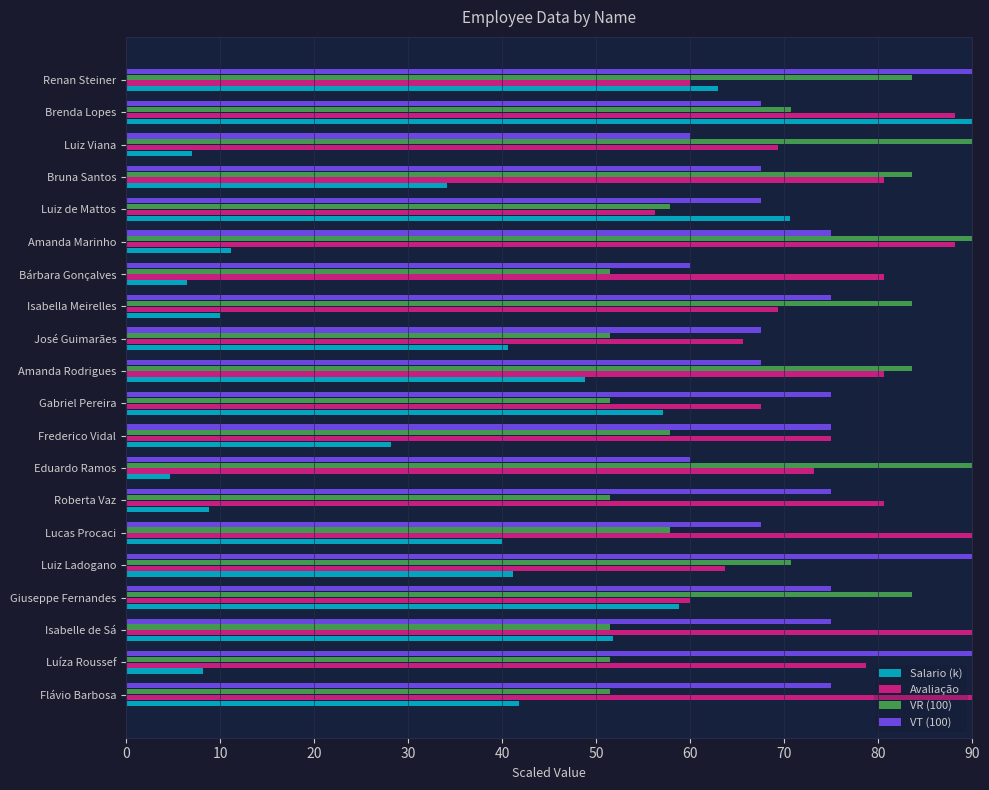

What is the difference between the second highest and second lowest values in the VT (100) series?

30.0